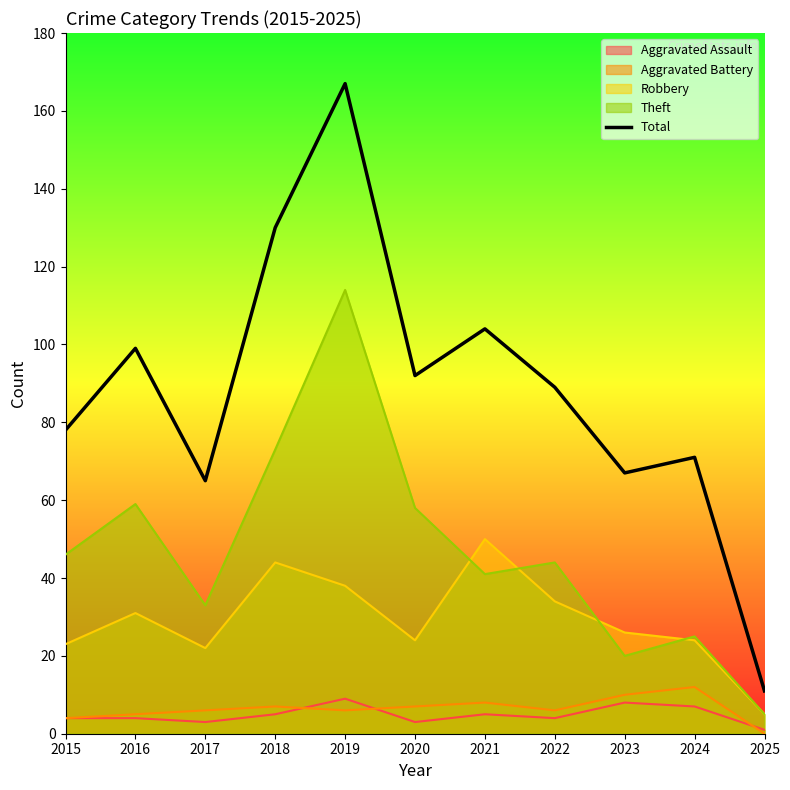

Count the number of values greater than 89.

5